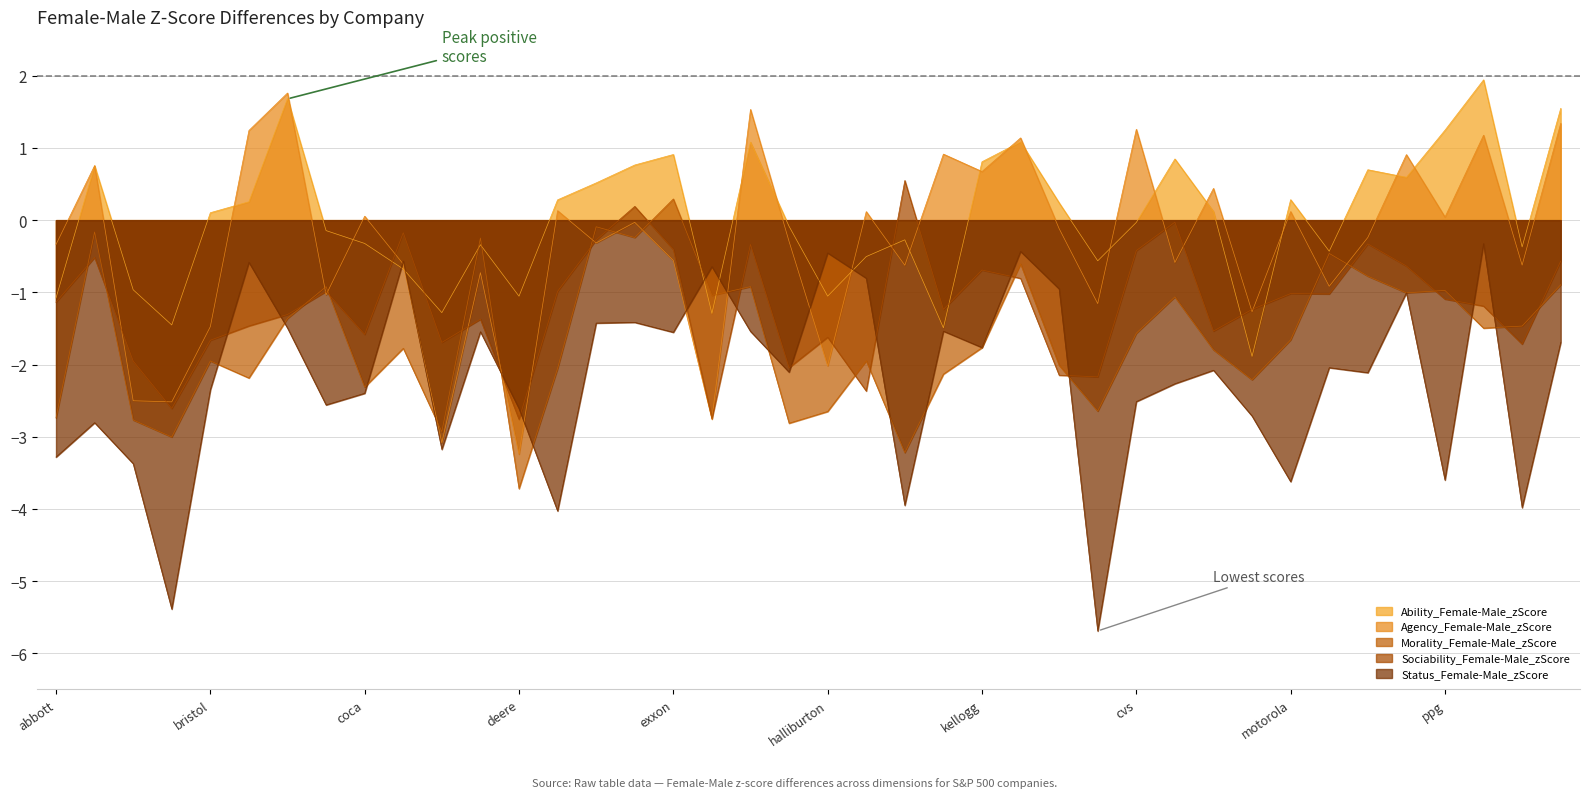

What is the minimum value for Ability_Female-Male_zScore?

-1.9